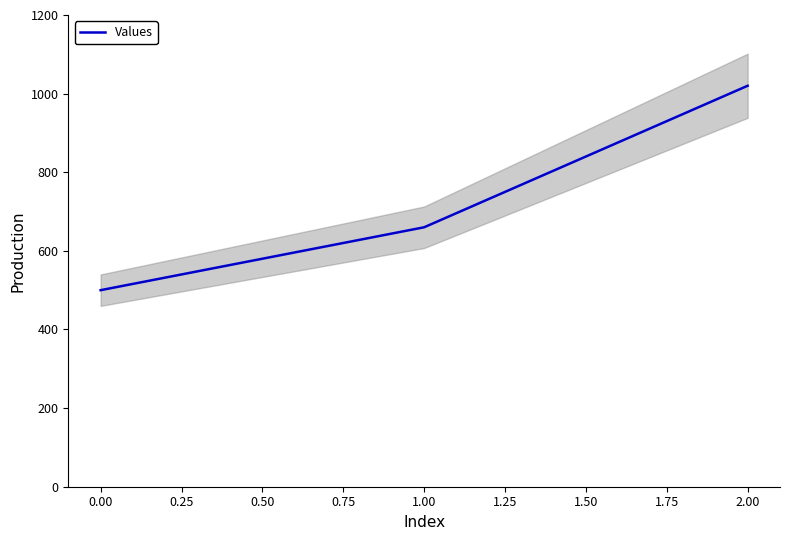

What is the maximum value shown in the chart?

1020